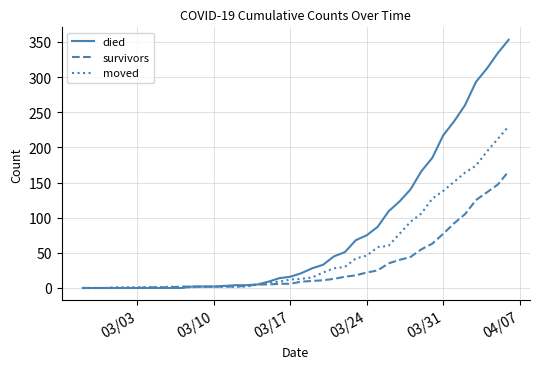

What is the maximum value for survivors?

166